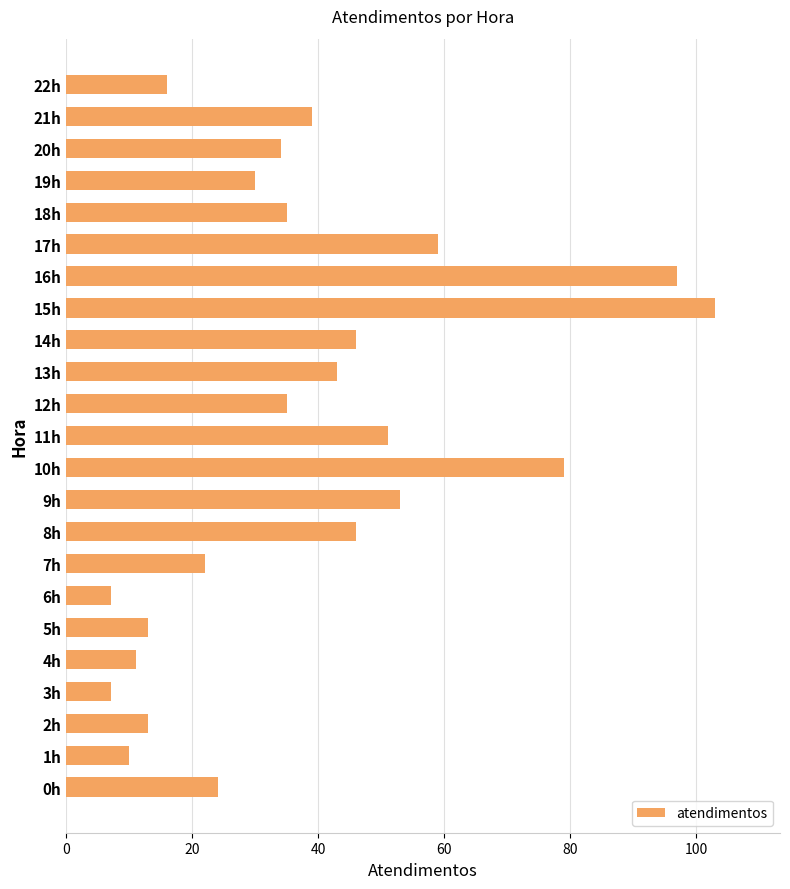

What is the minimum value shown in the chart?

7